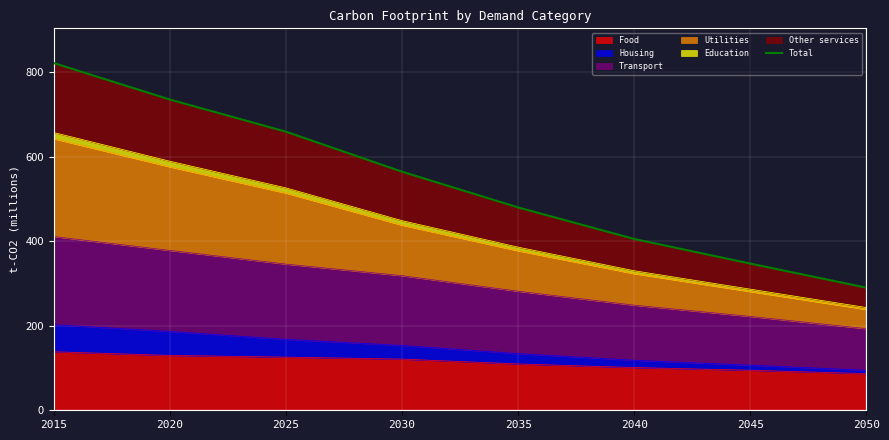

What is the value of the 8th point from the left?

290.2